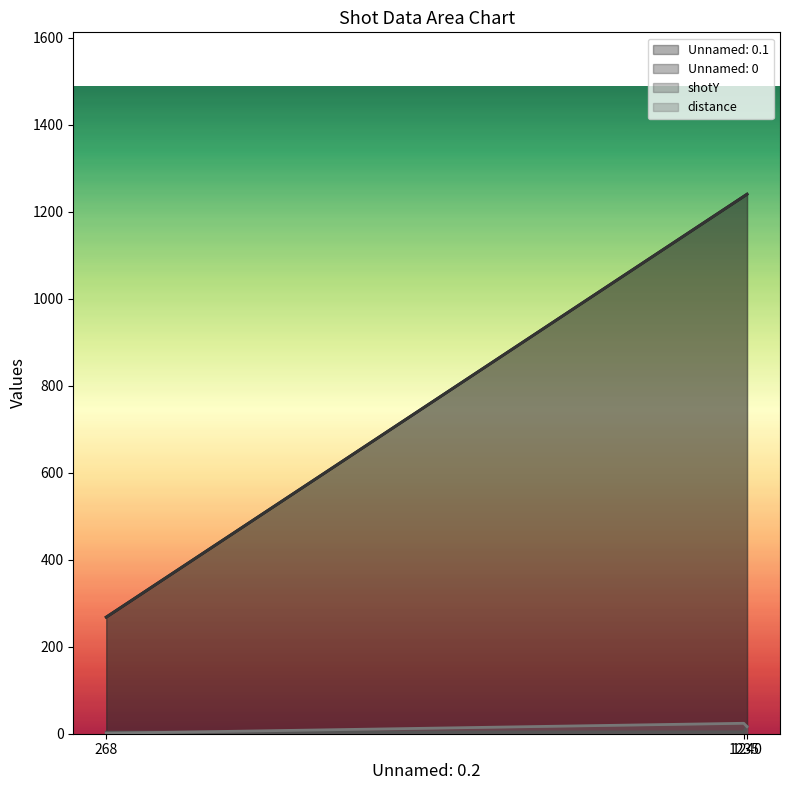

What is the difference between the shotY values at 1235 and 1240?

13.0